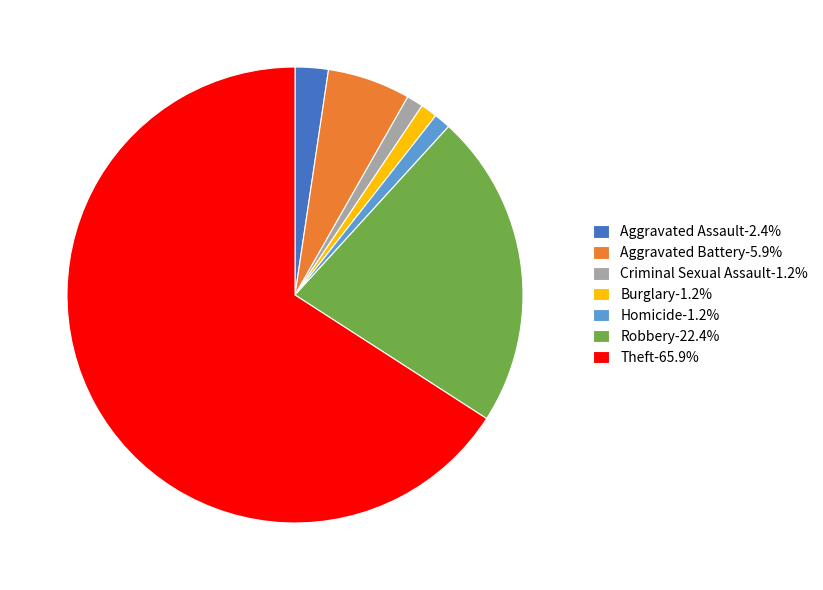

The Burglary slice represents 1% of the pie. True or false?

True